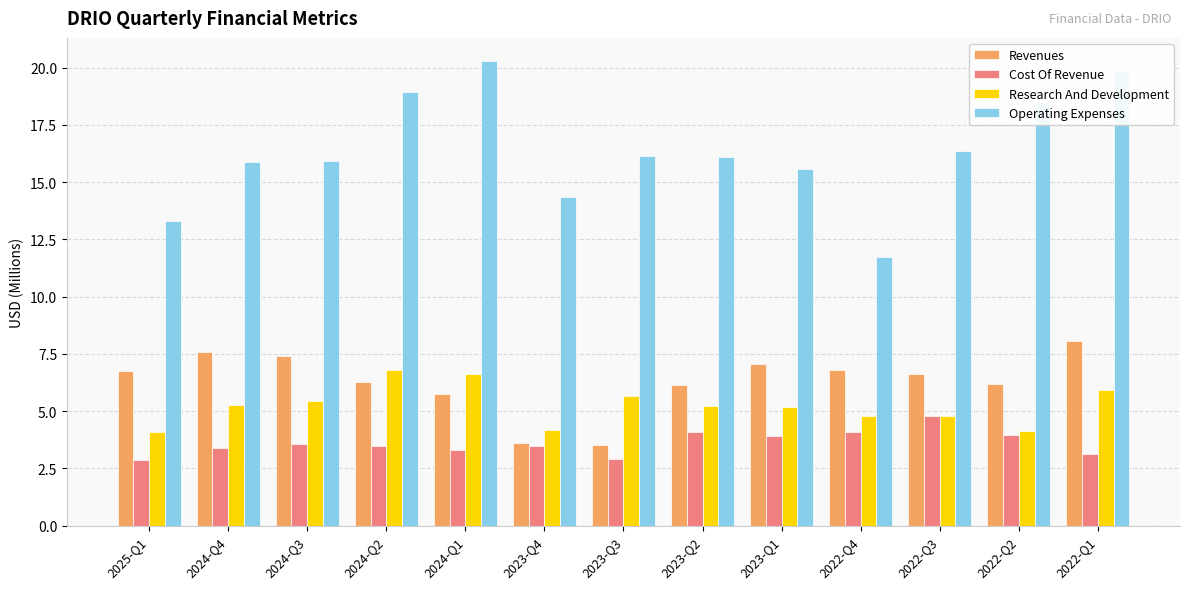

How many values in the Operating Expenses series are below 16?

6